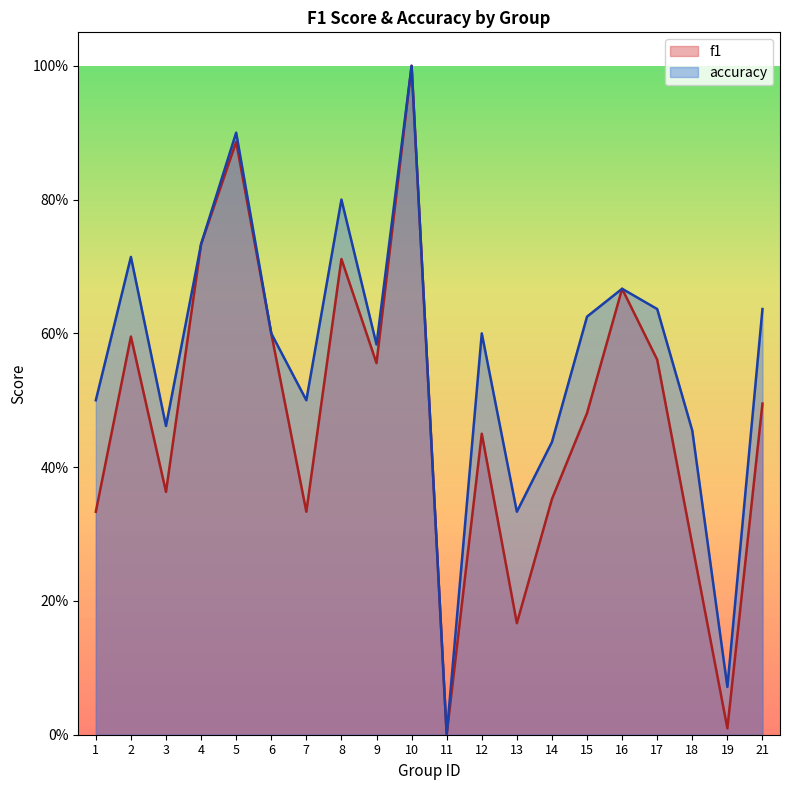

Which category has the lowest value in the f1 series?

11